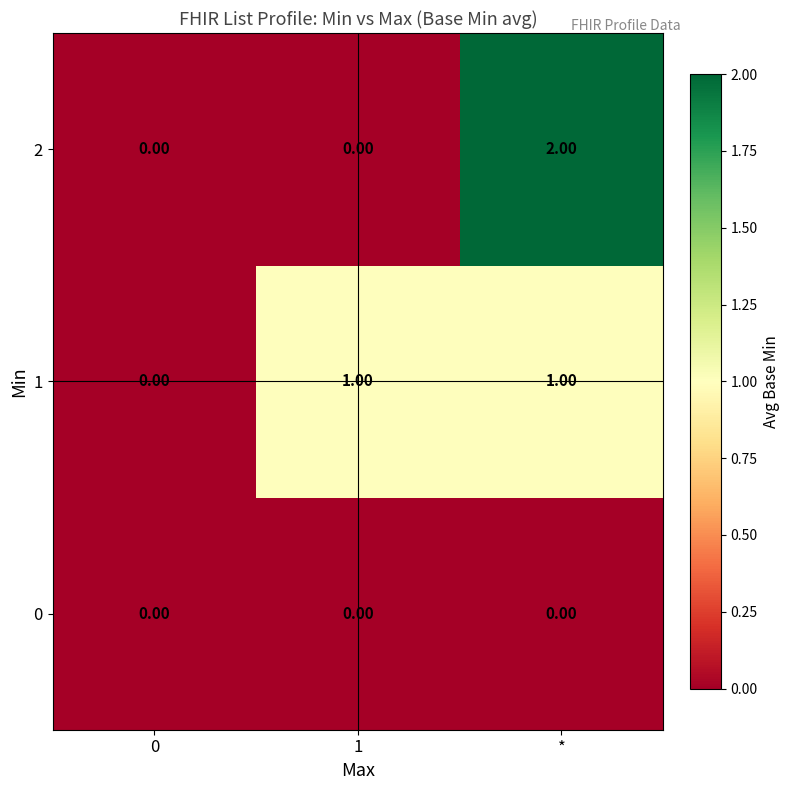

List the series in order of their peak value, lowest first.

0, 1, 2